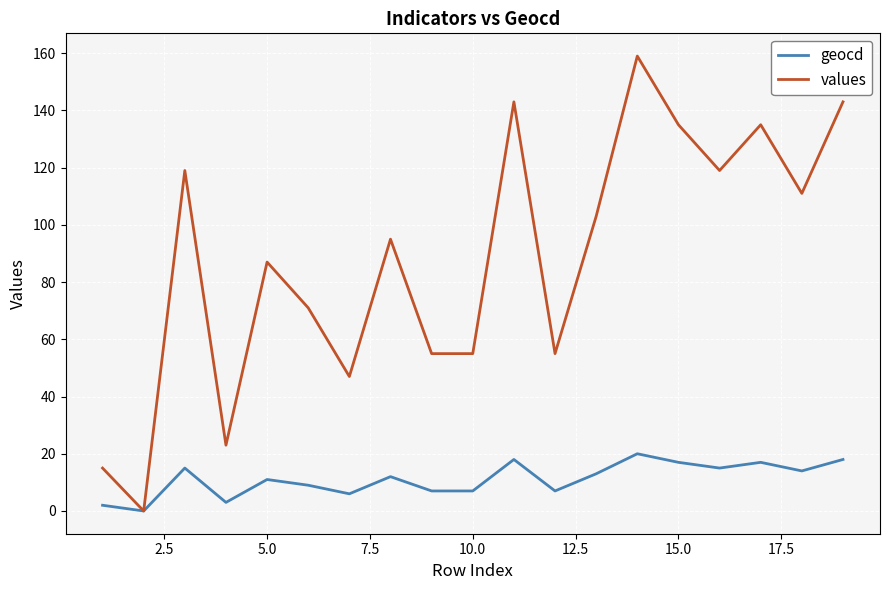

Rank the series by their maximum value, from highest to lowest.

values, geocd